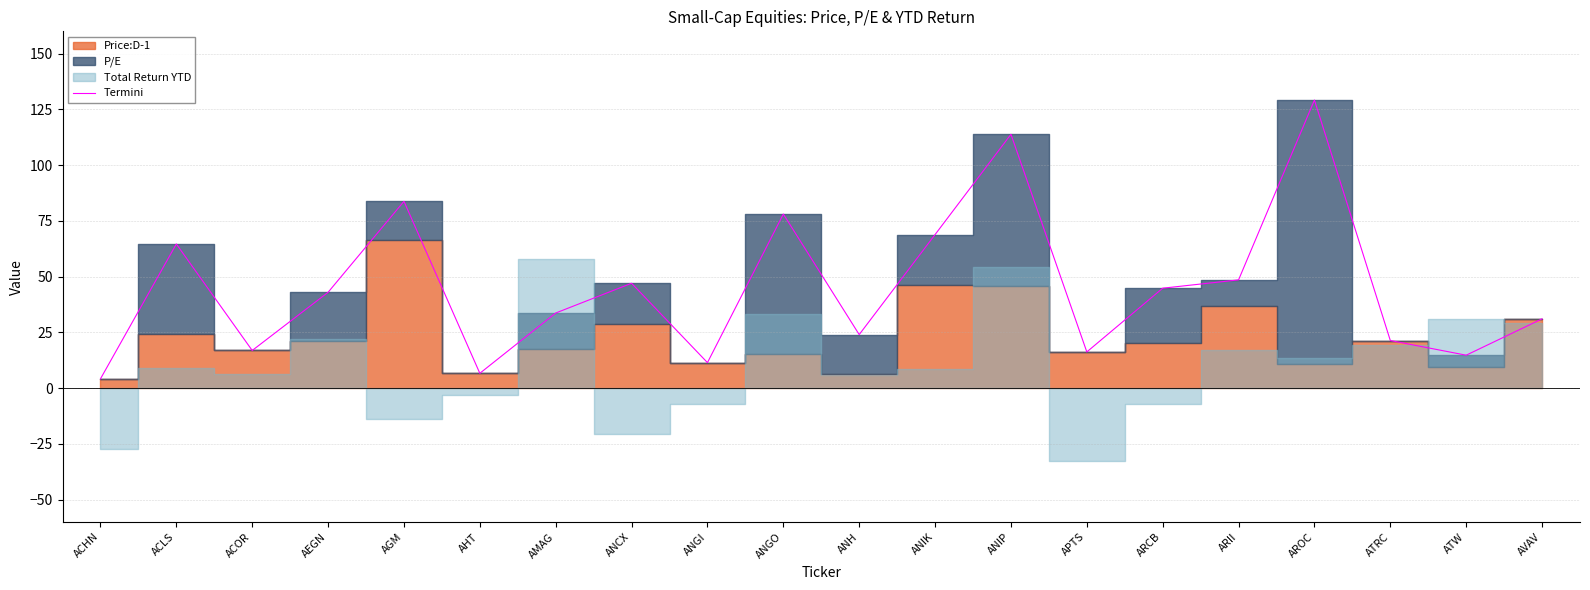

Is it true that the value at AEGN is 43.0?

True